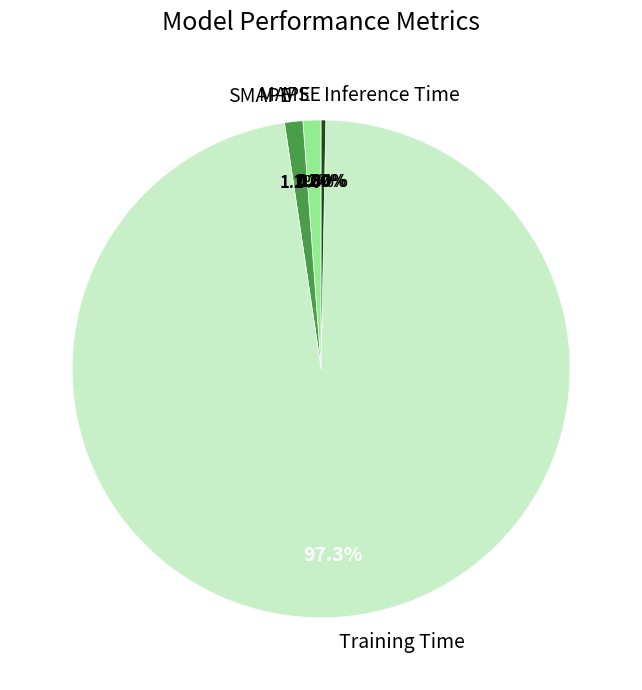

To the nearest percent, what is the difference between the SMAPE and Inference Time slice percentages?

1%